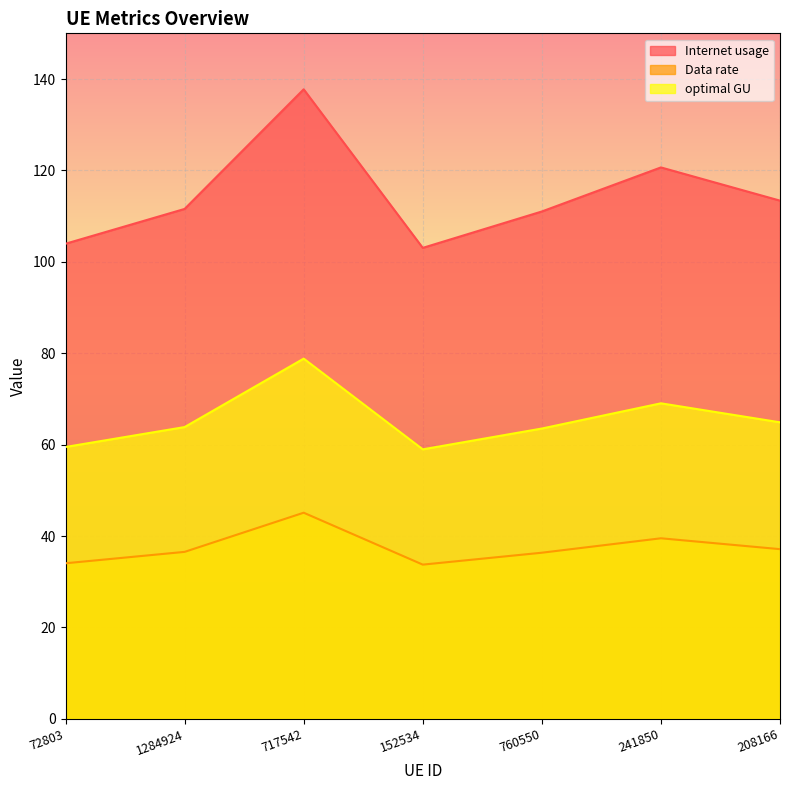

At which label does optimal GU reach its minimum?

152534